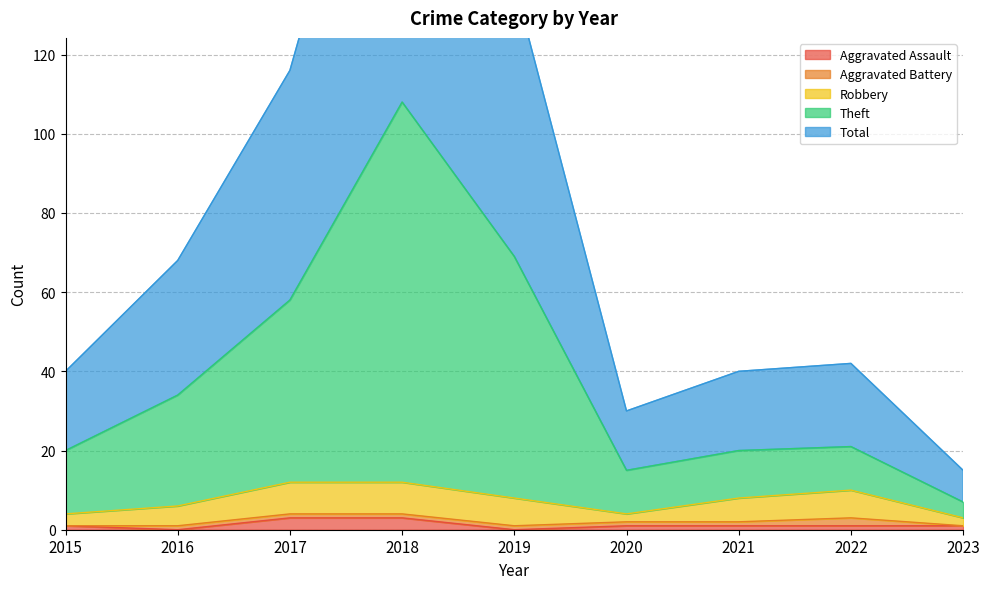

How many data points in Total are less than 21?

4